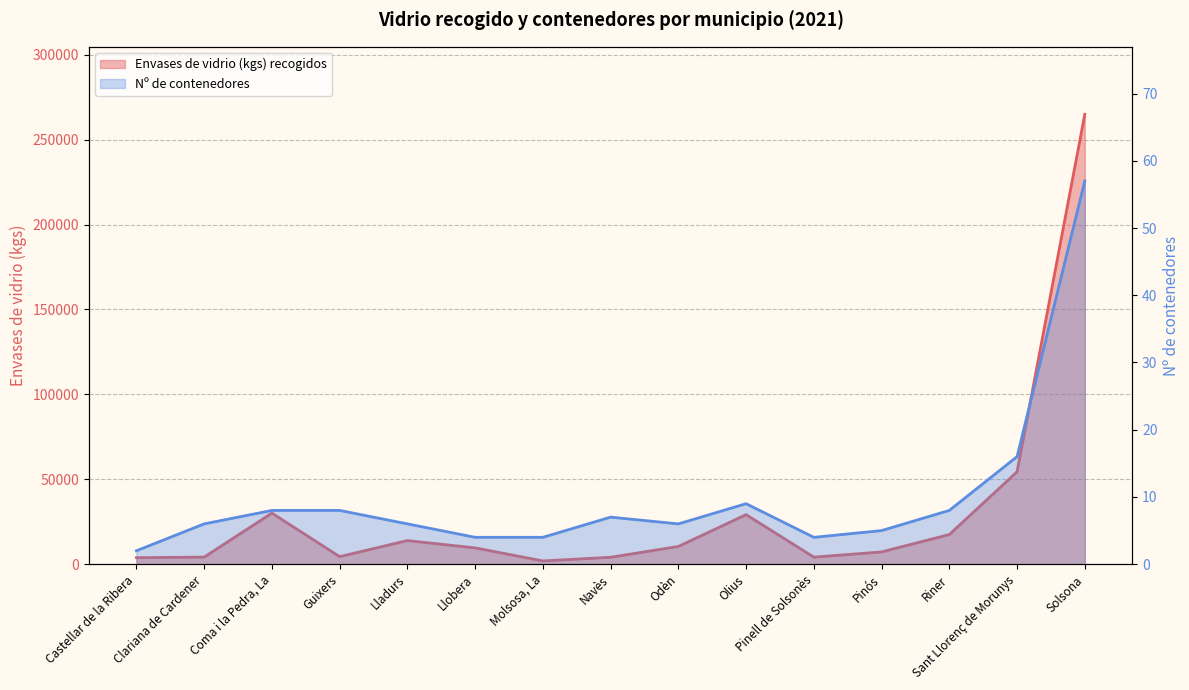

Is it true that Nº de contenedores equals 2 at Coma i la Pedra, La?

False